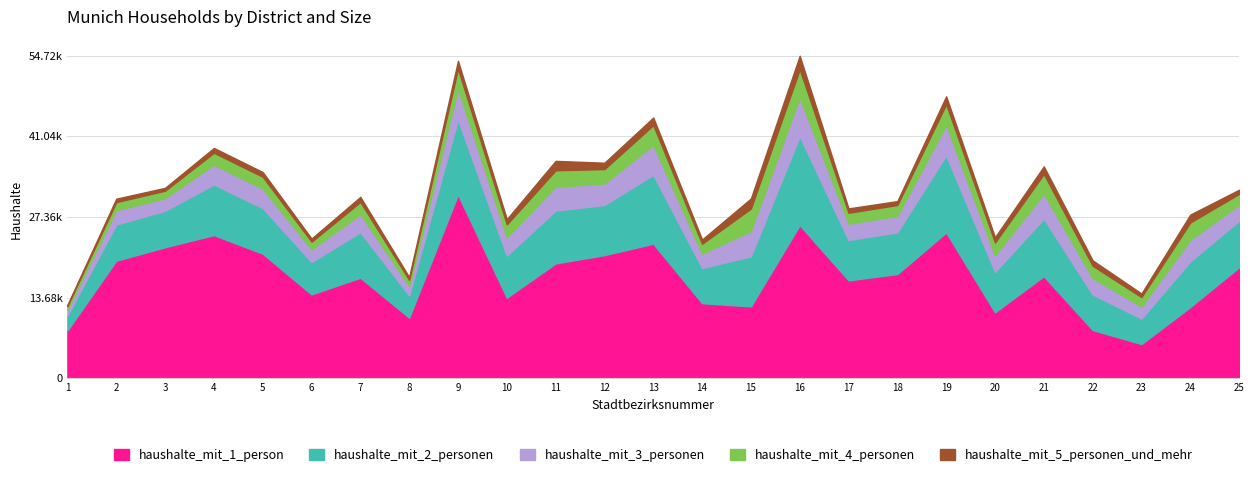

What is the total value across all series at 5?

34993